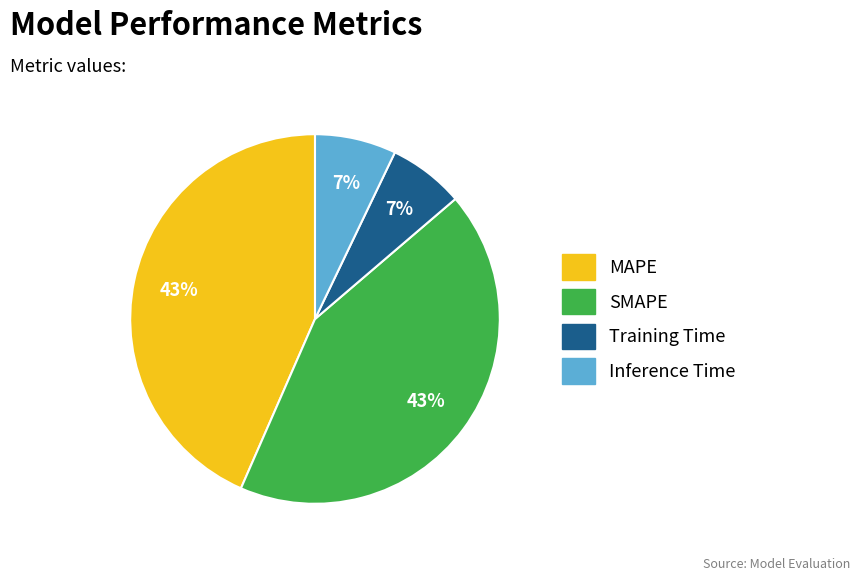

The Training Time slice represents 1% of the pie. True or false?

False